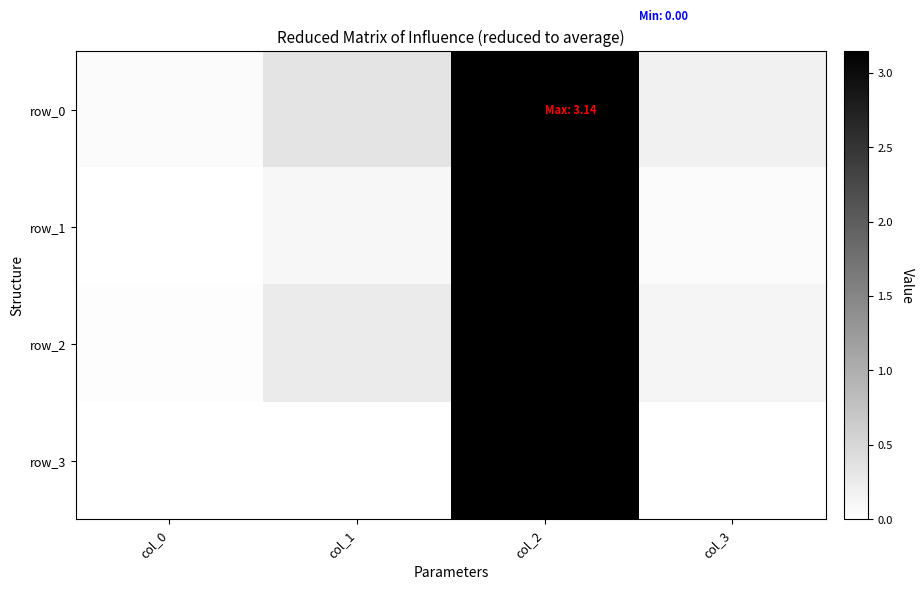

The value of row_3 at col_2 is 3.1. True or false?

True